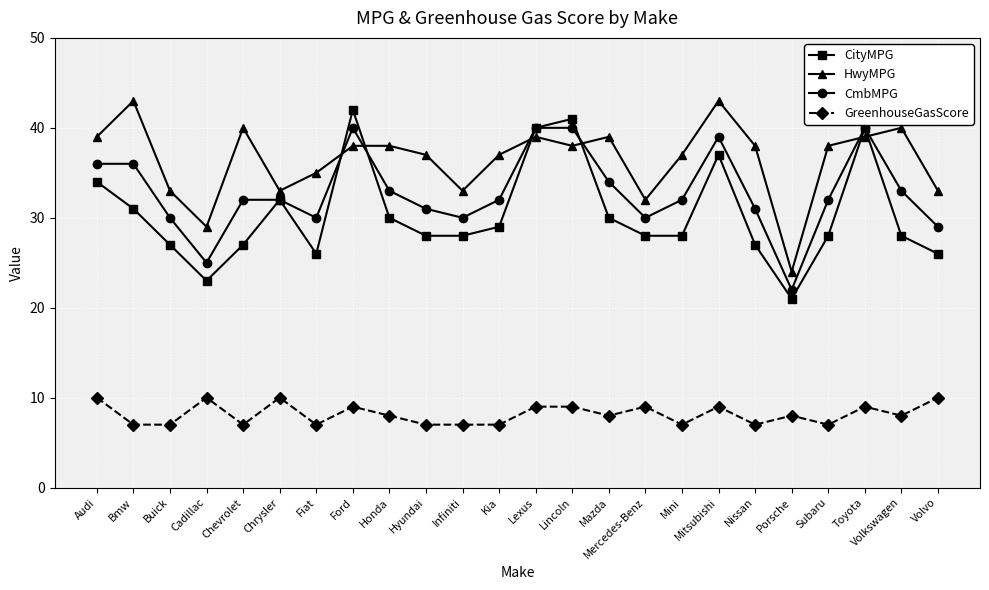

Is the value of CityMPG at Mitsubishi greater than the value of CmbMPG at Buick?

Yes